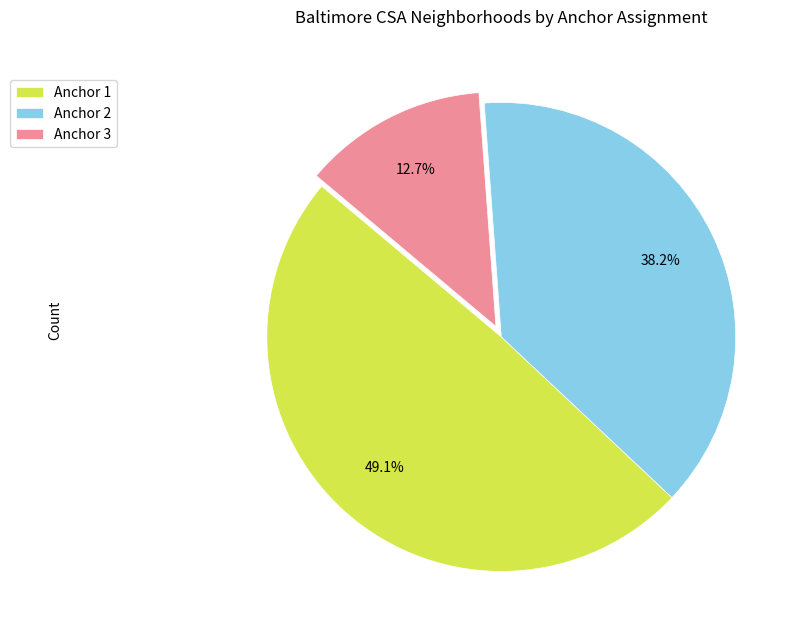

To the nearest percent, what portion does Anchor 3 represent?

13%